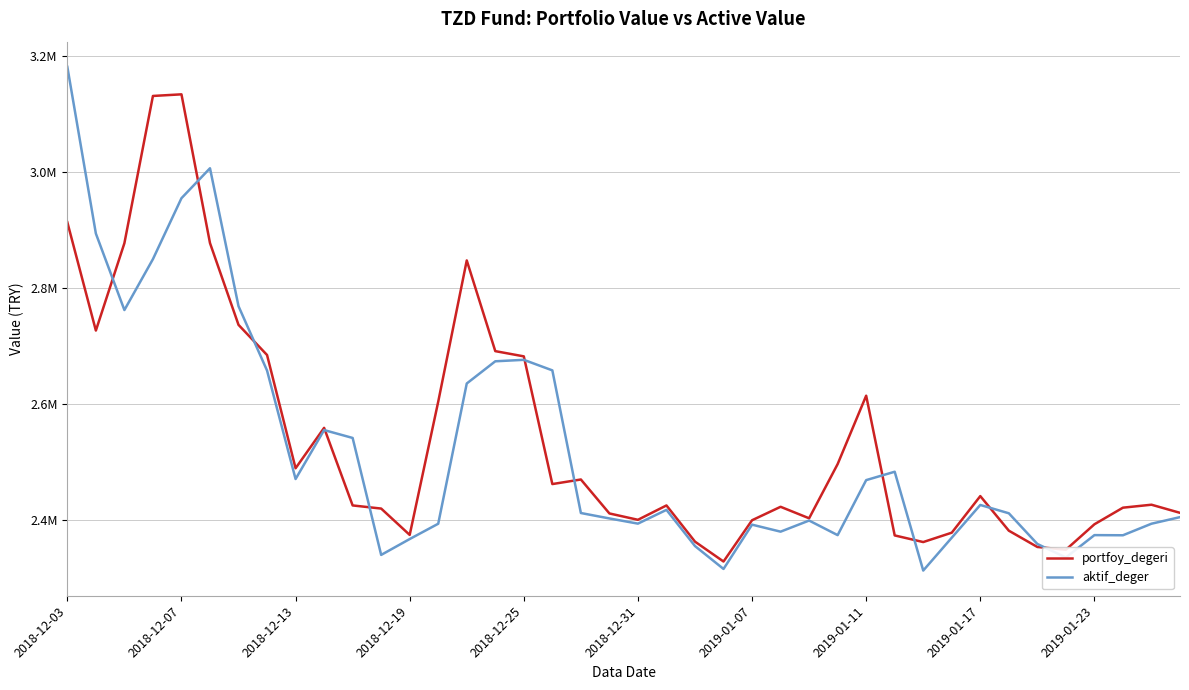

Rank the series by their average value, from highest to lowest.

portfoy_degeri, aktif_deger